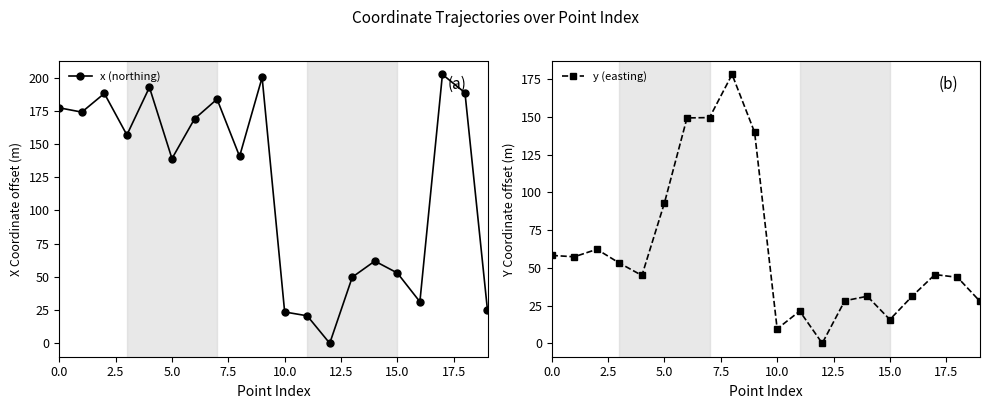

What is the highest value of the x (northing) series?

202.3